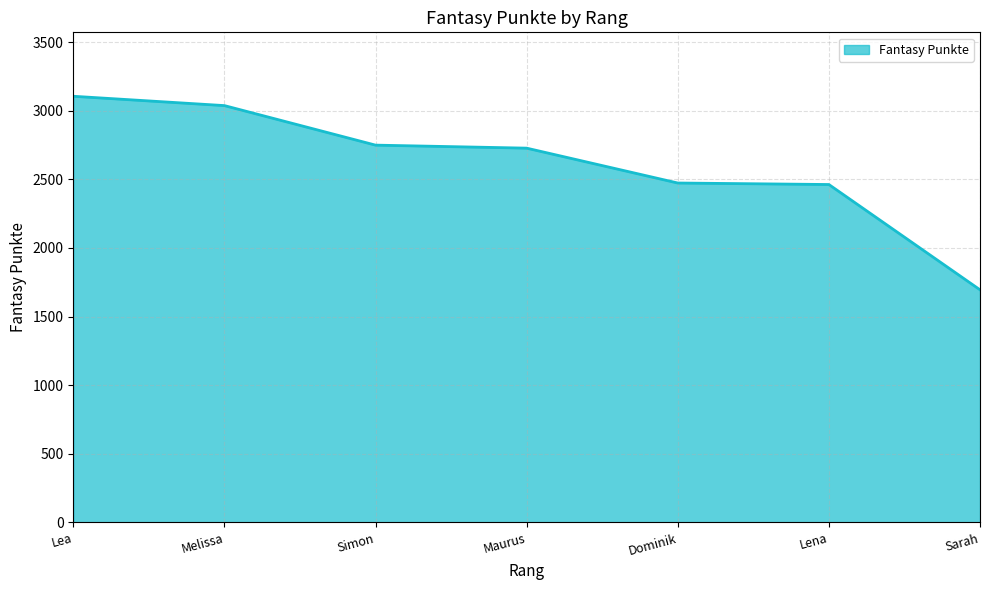

The chart shows a value of 5186 at Lea. True or false?

False